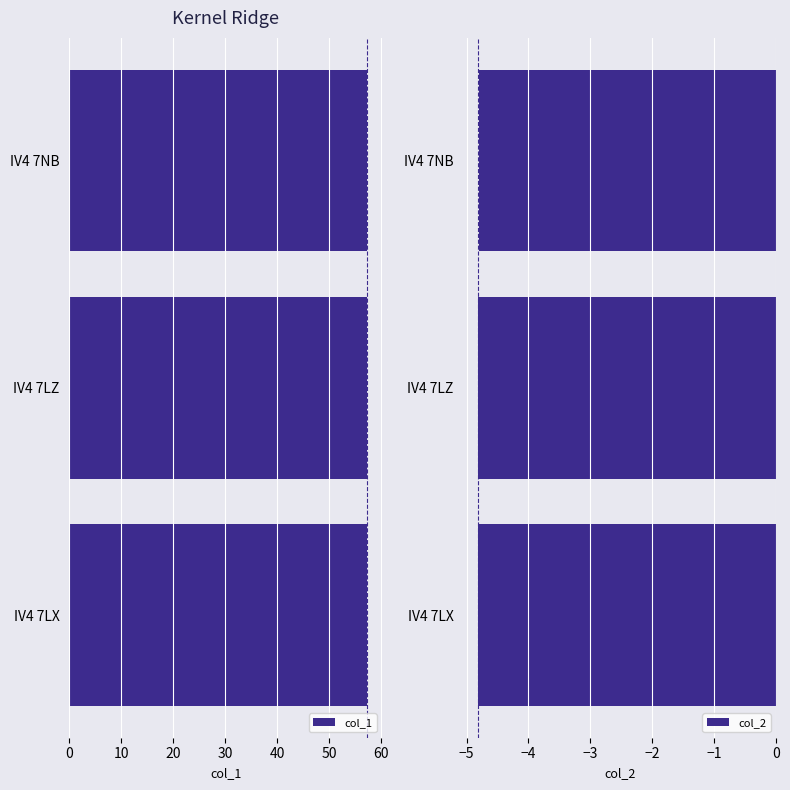

True or false: col_1 has a value of 33.1 at IV4 7LX.

False